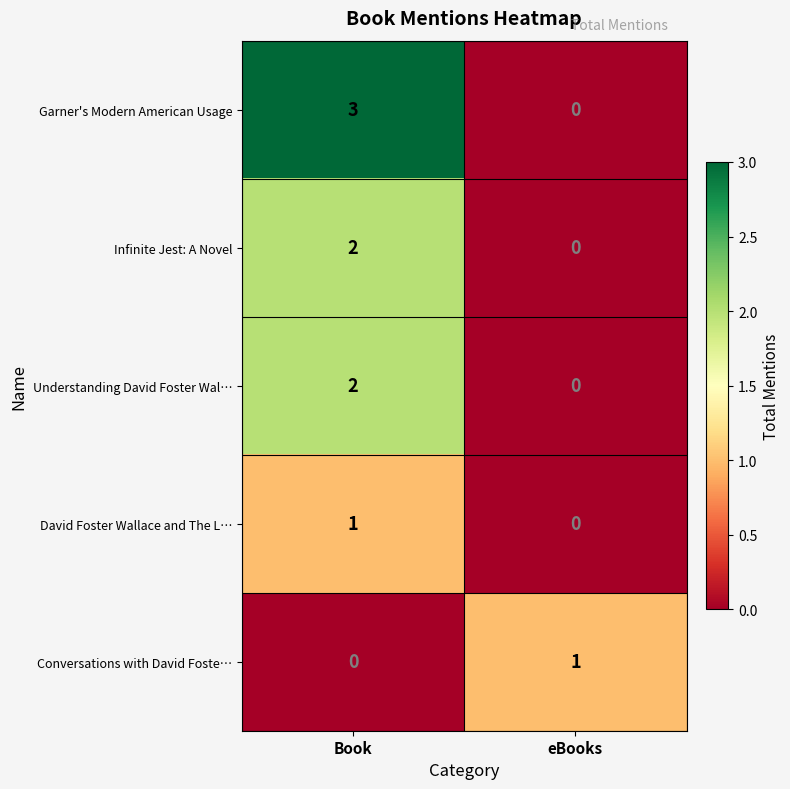

Which series changed the most between Book and eBooks?

Garner's Modern American Usage